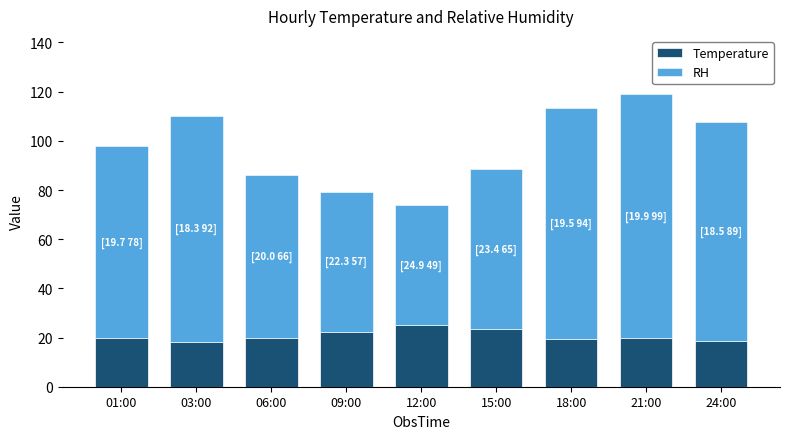

The value of Temperature at 21:00 is 19.9. True or false?

True